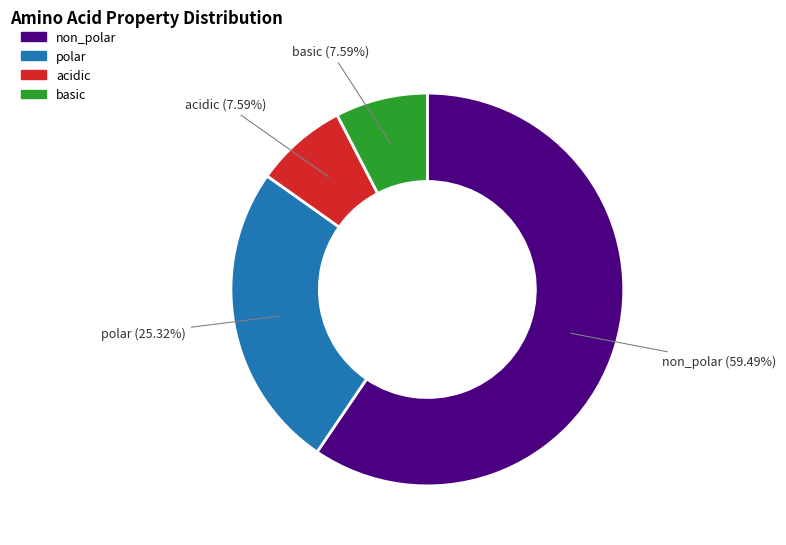

Which has a higher value, acidic or polar?

polar